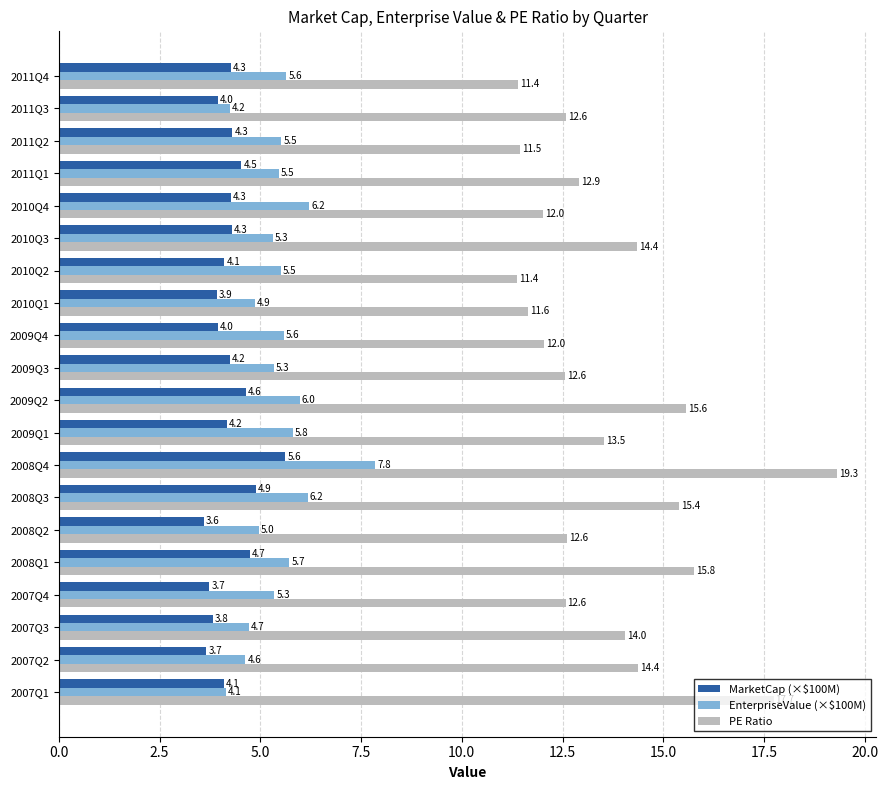

Which category has the highest value in the EnterpriseValue (×$100M) series?

2008Q4